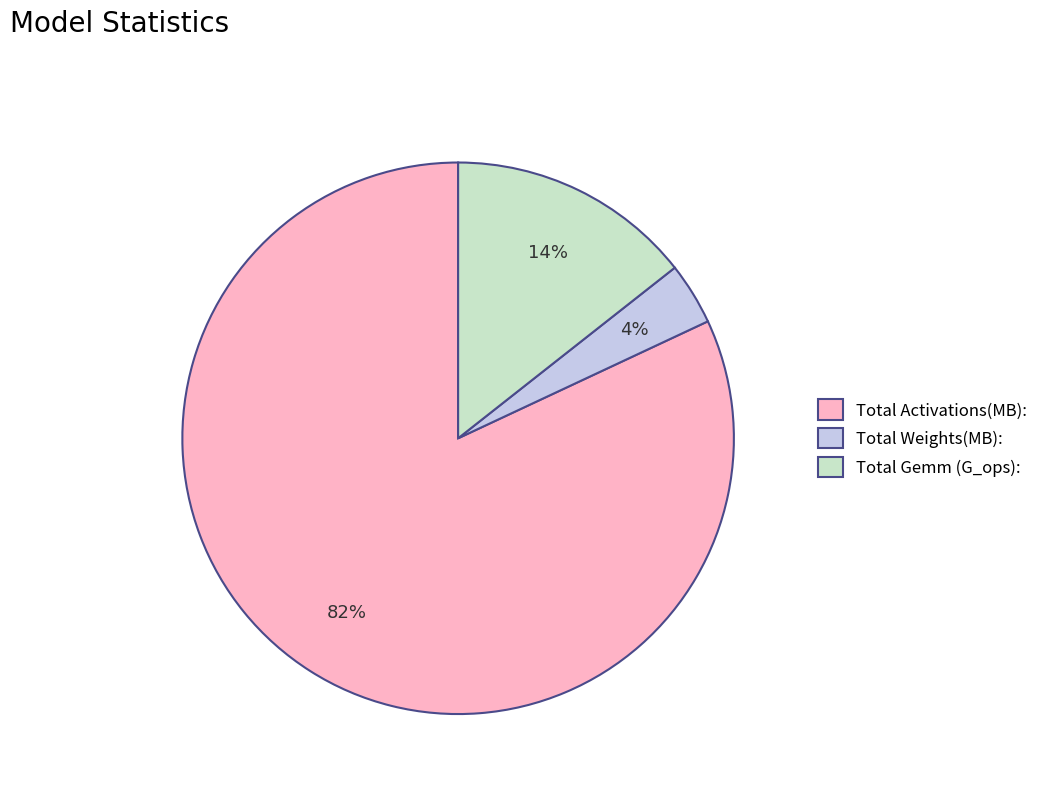

Which slice represents more than half of the pie?

Total Activations(MB):